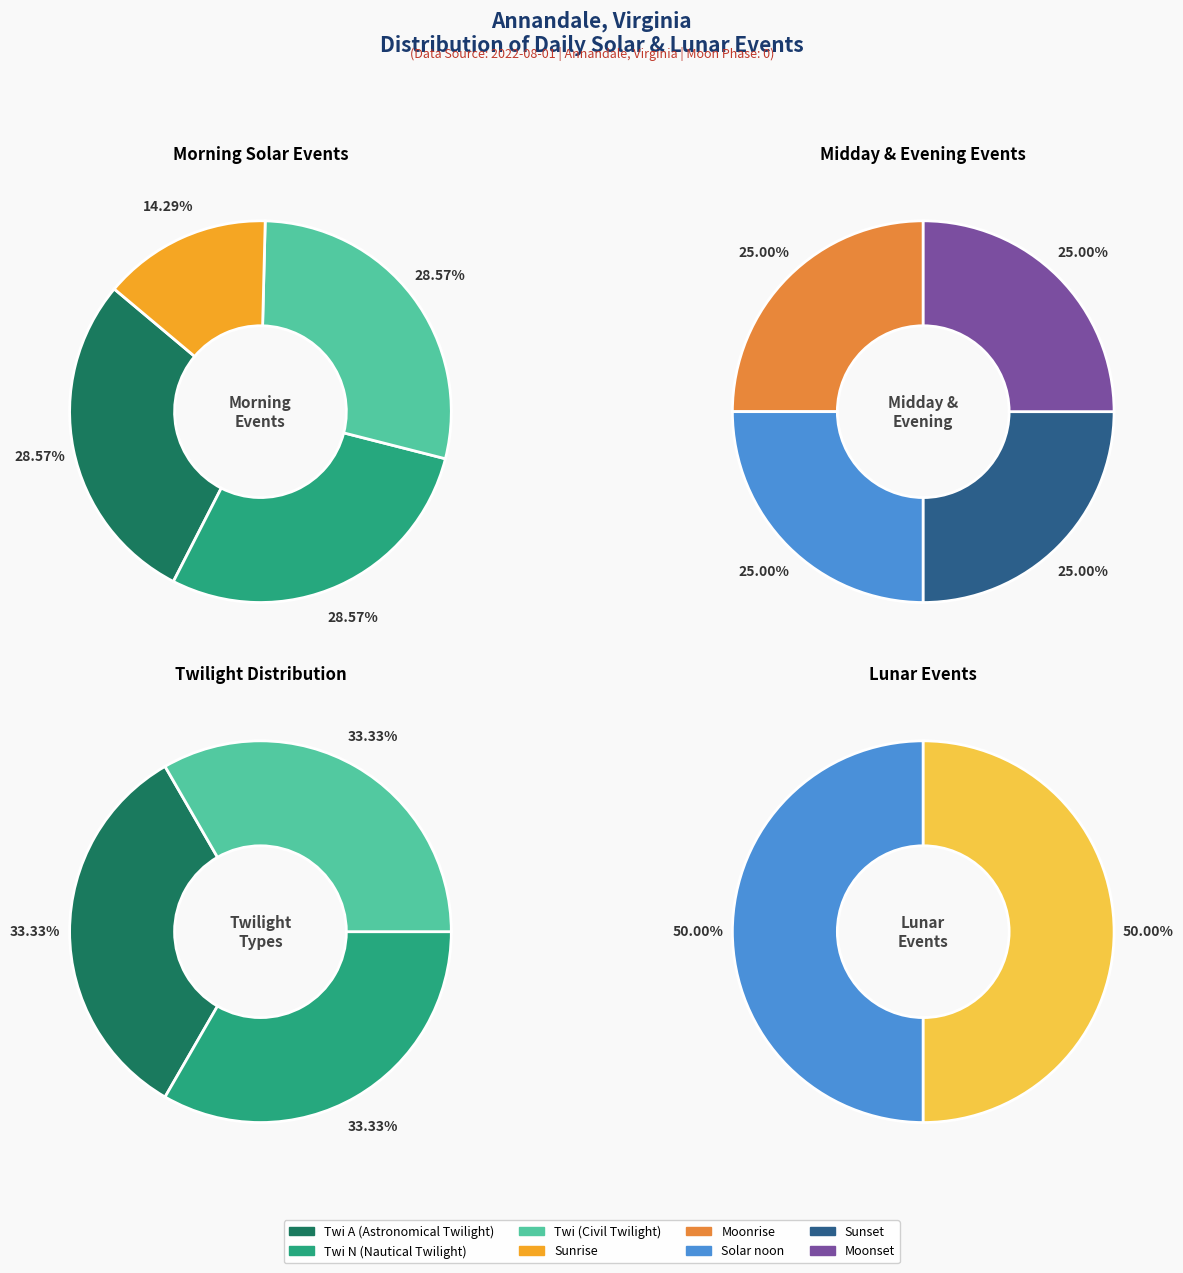

Combined, what portion of the pie is Sunrise and Solar noon?

18.2%